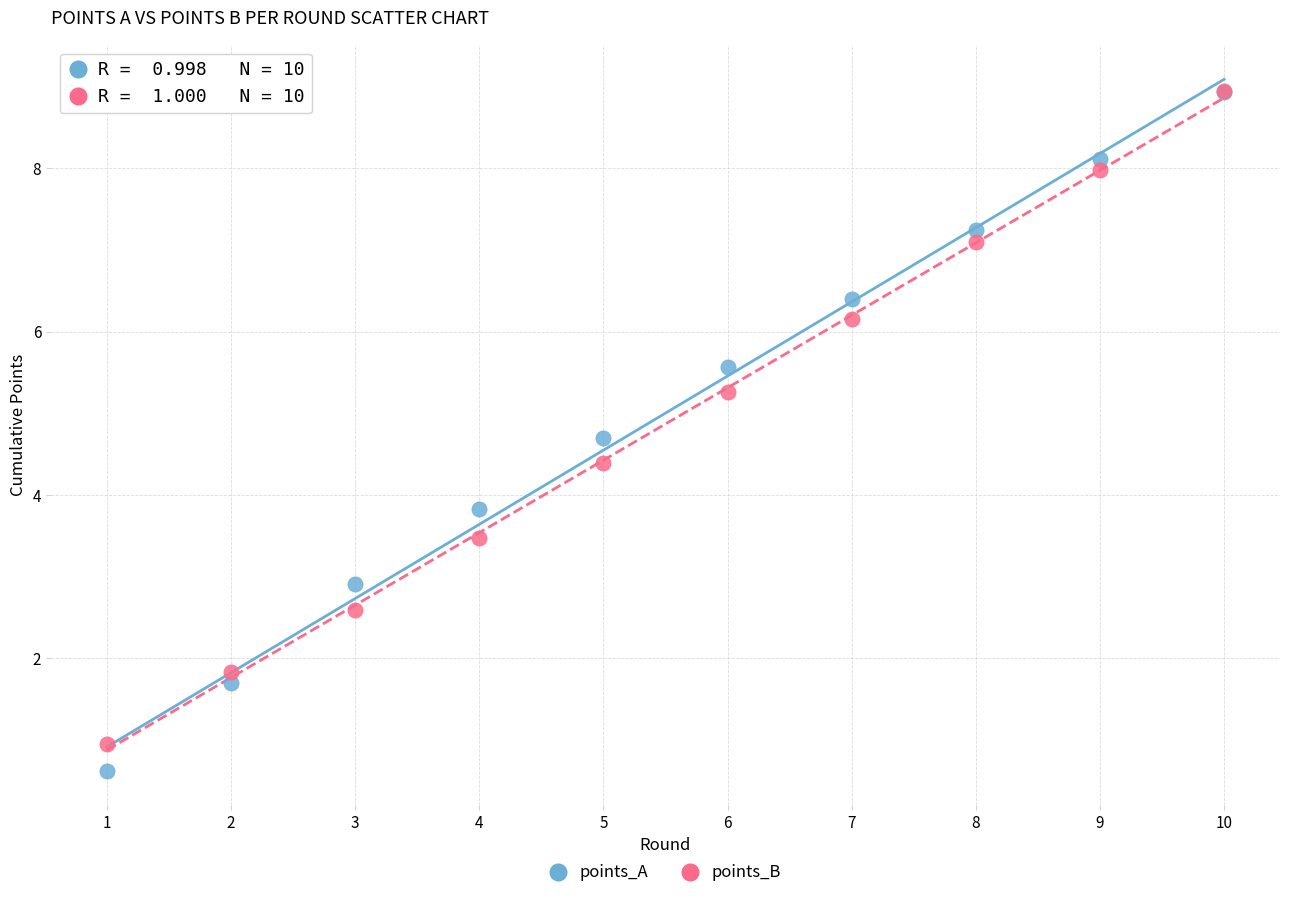

Which series has the largest Y range (max minus min)?

points_A